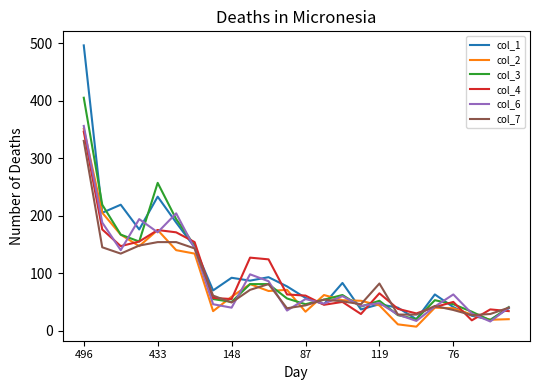

What is the greatest value displayed?

496